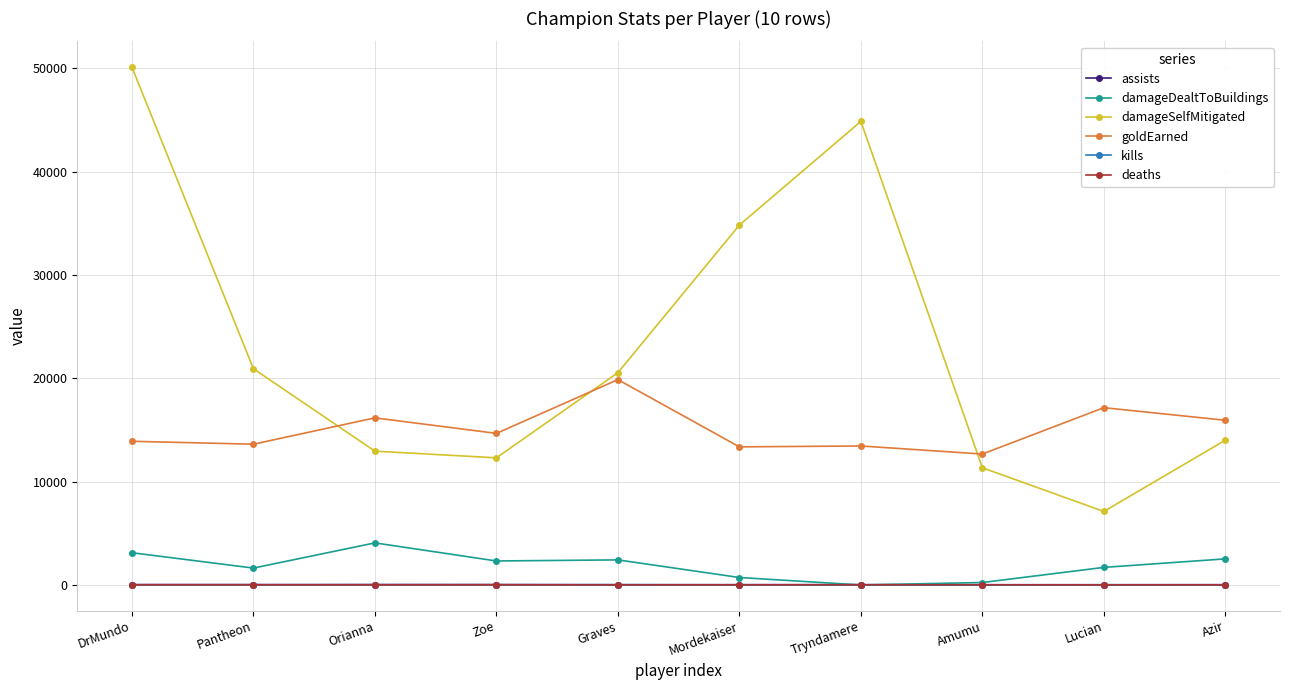

What is the total value across all series at DrMundo?

67171